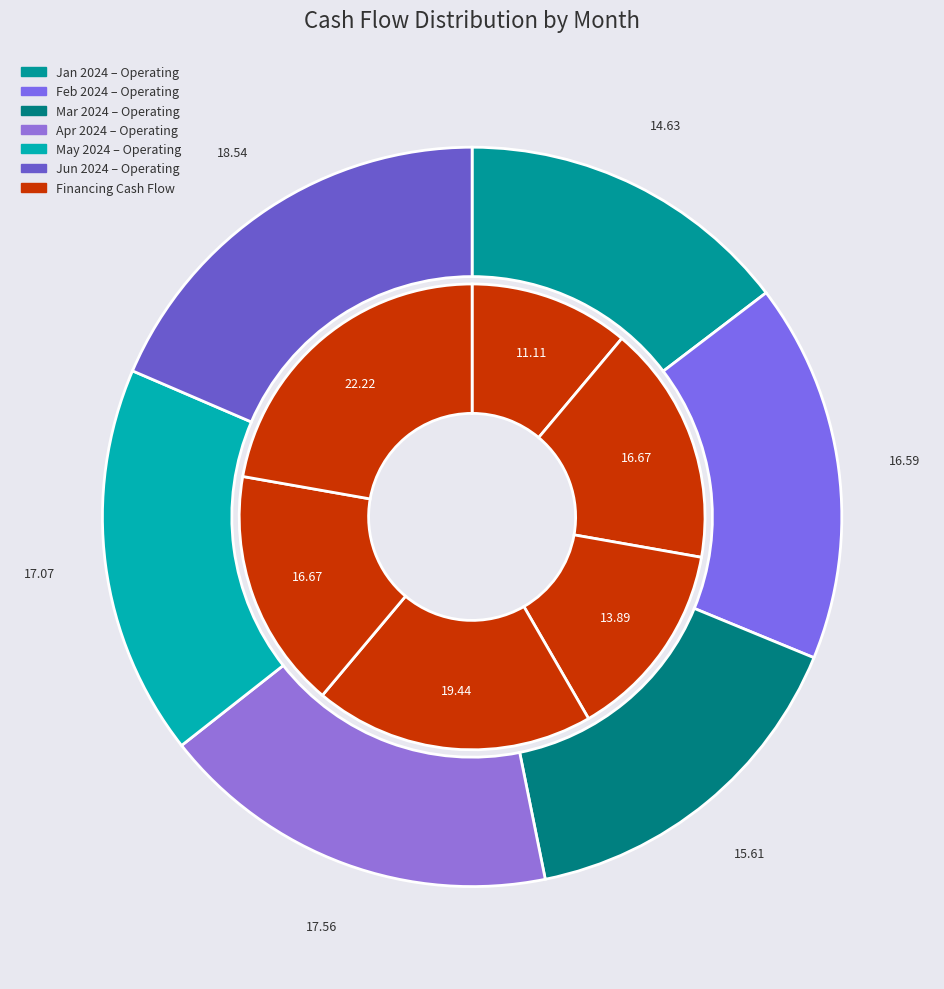

Combined, do 2 and financing account for over 50%?

No